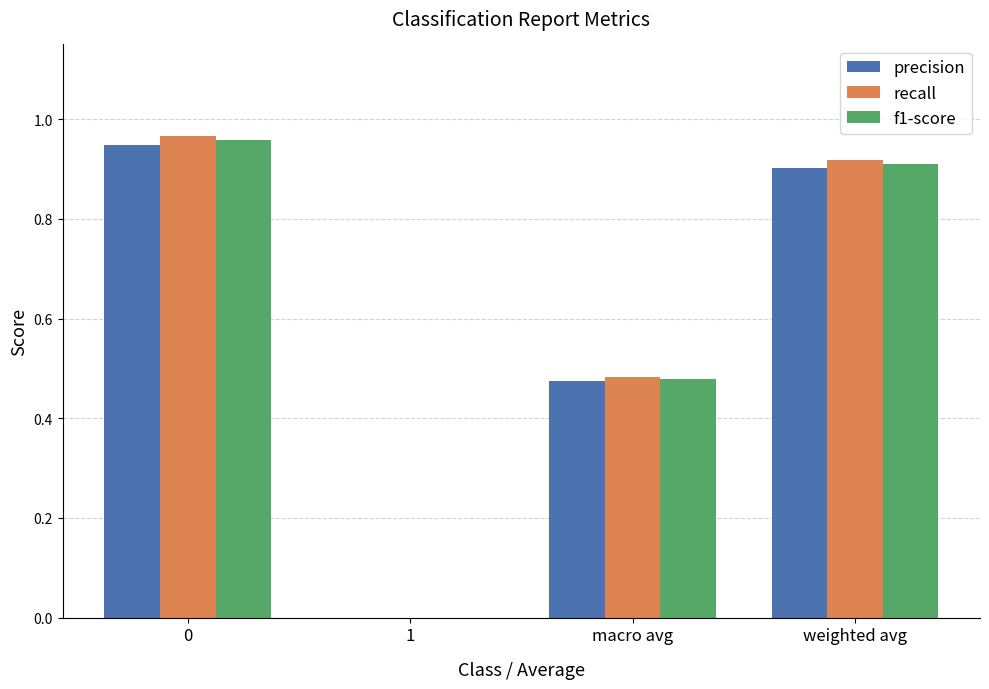

What is the sum of the recall values at 0 and weighted avg?

1.9